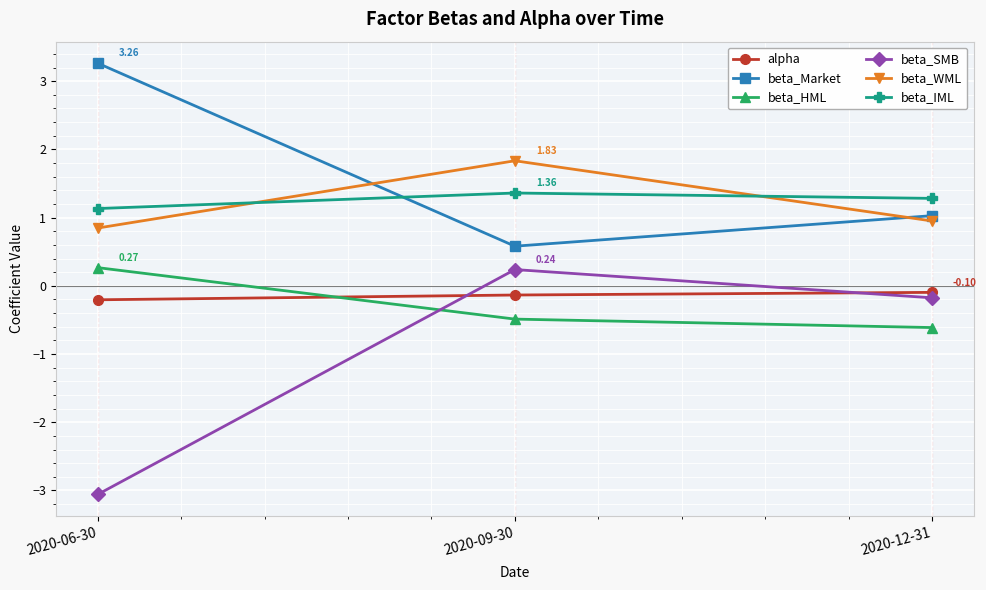

Reading right to left, extract all data points from this chart.

alpha: 2020-12-31=-0.1	2020-09-30=-0.1	2020-06-30=-0.2
beta_Market: 2020-12-31=1.0	2020-09-30=0.6	2020-06-30=3.3
beta_HML: 2020-12-31=-0.6	2020-09-30=-0.5	2020-06-30=0.3
beta_SMB: 2020-12-31=-0.2	2020-09-30=0.2	2020-06-30=-3.1
beta_WML: 2020-12-31=1.0	2020-09-30=1.8	2020-06-30=0.8
beta_IML: 2020-12-31=1.3	2020-09-30=1.4	2020-06-30=1.1